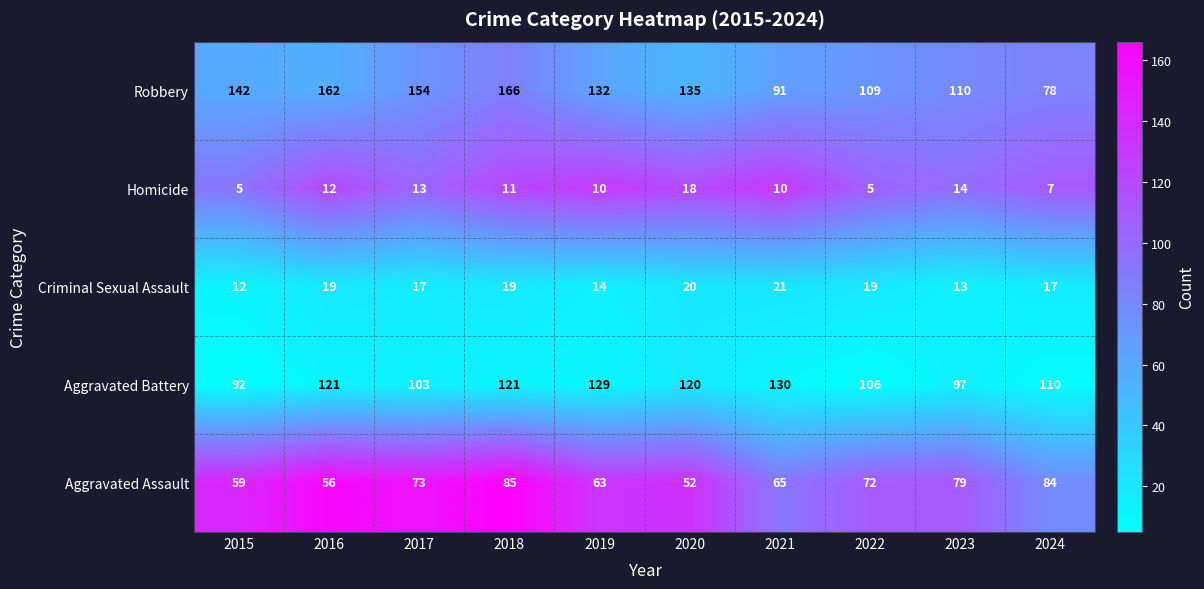

Which series has the largest range (max minus min)?

Robbery